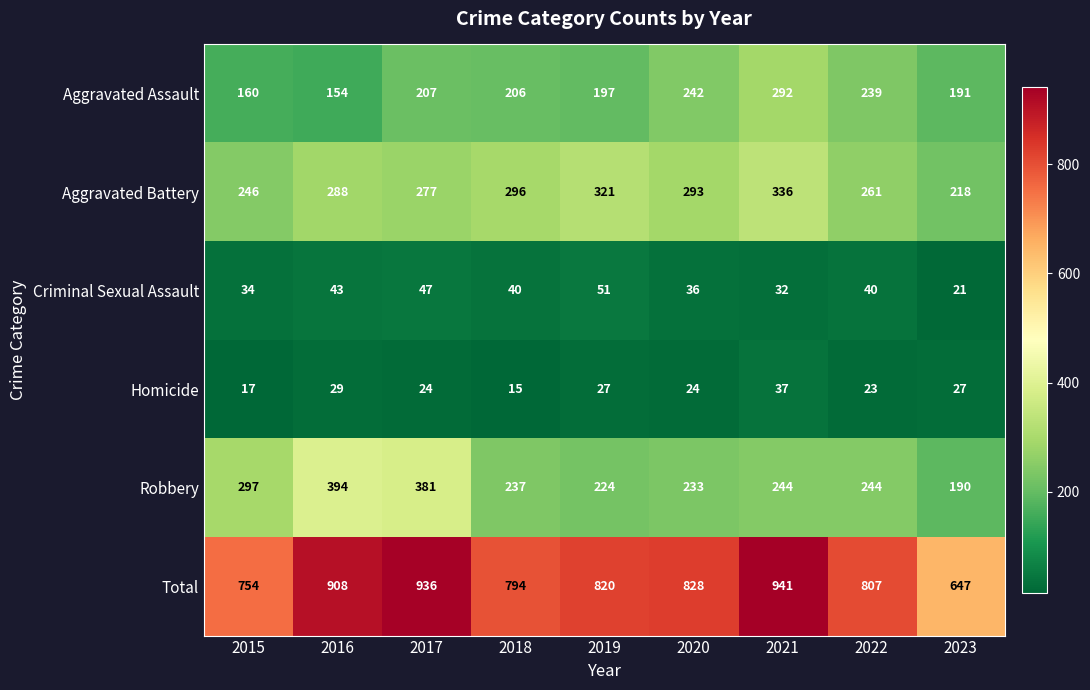

How many categories are shown in the chart?

9